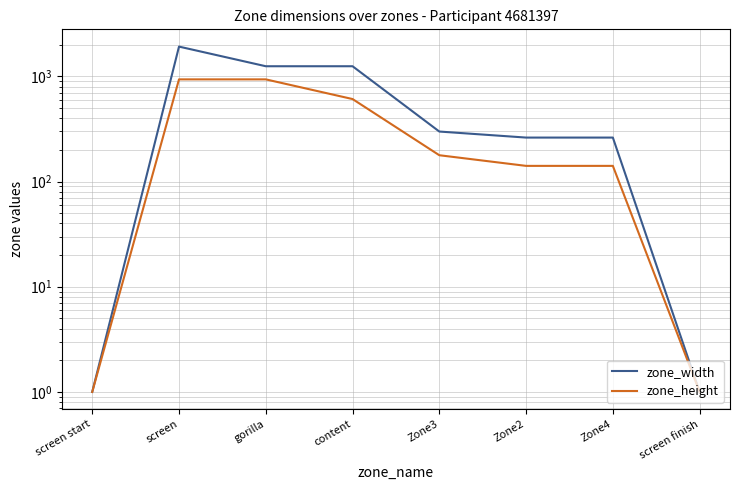

What is the value of the zone_height point at the 6th from the left?

141